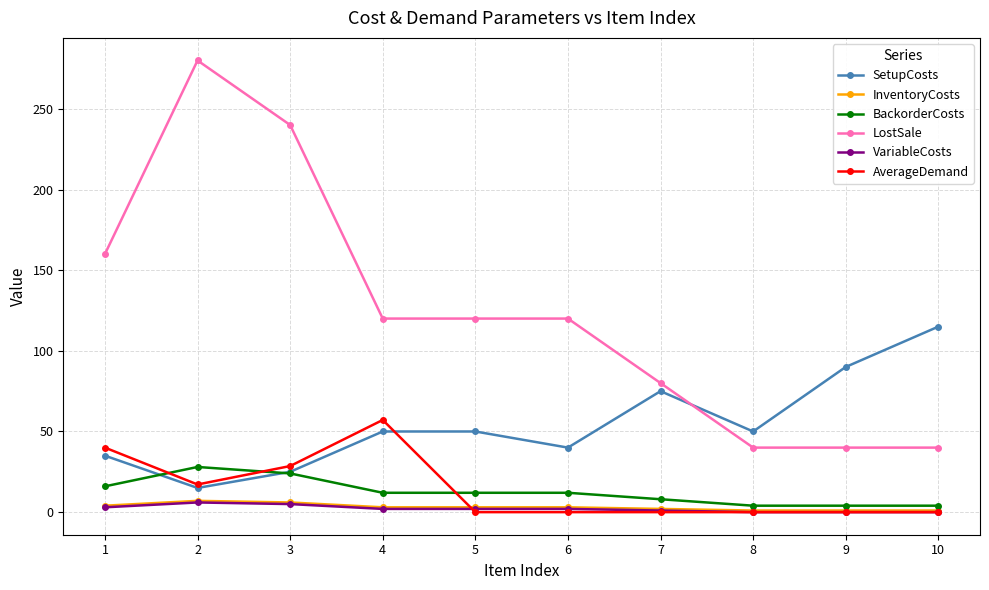

True or false: InventoryCosts has more than 0 interior local peaks.

True